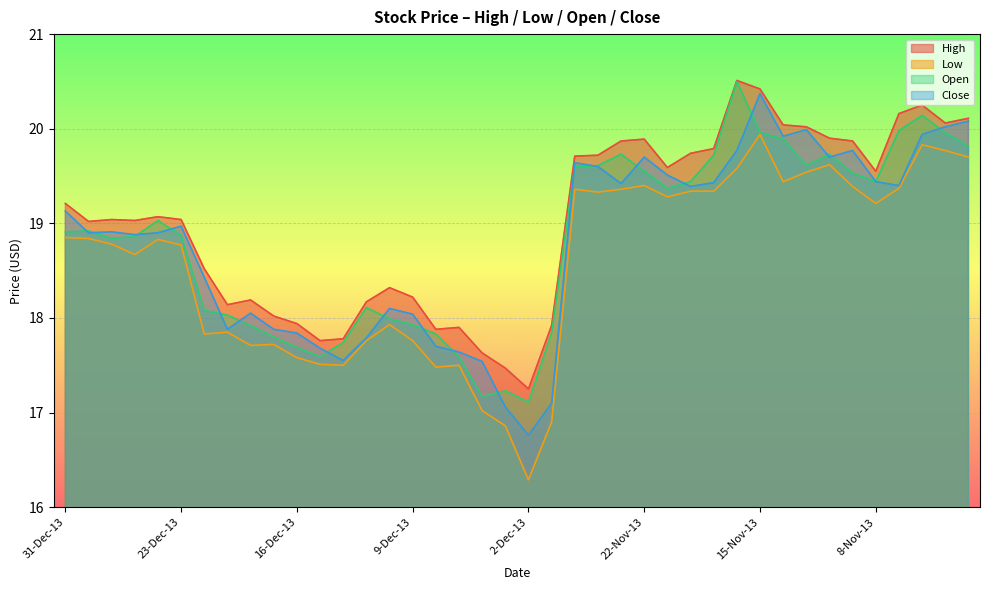

At how many categories does at least one series exceed 20?

8